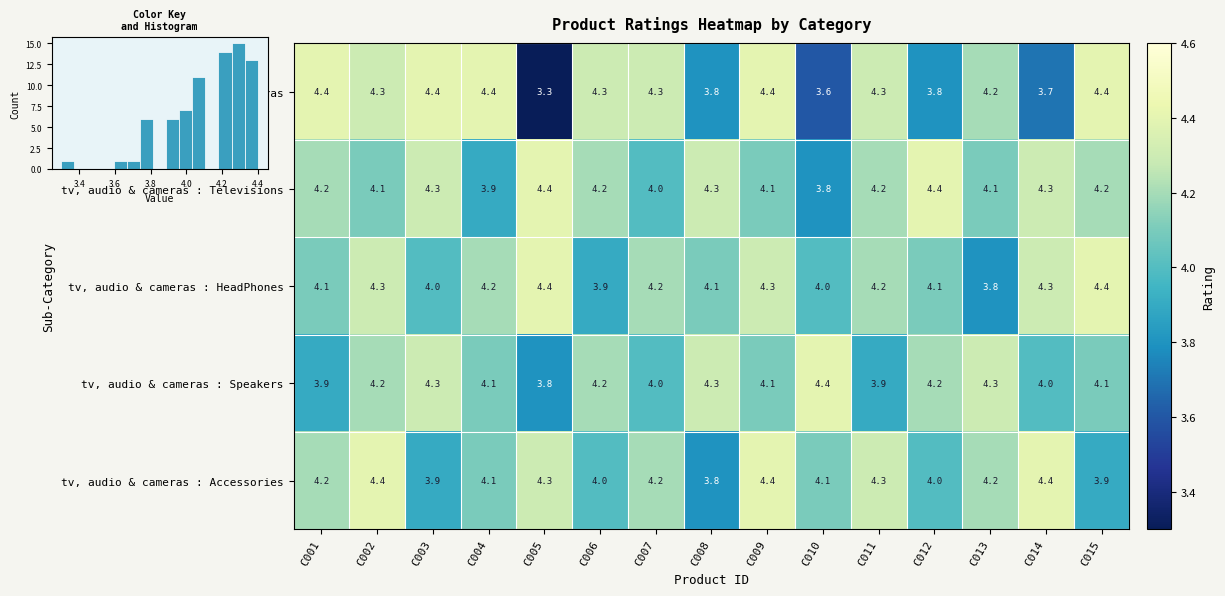

How many series are shown in this chart?

5